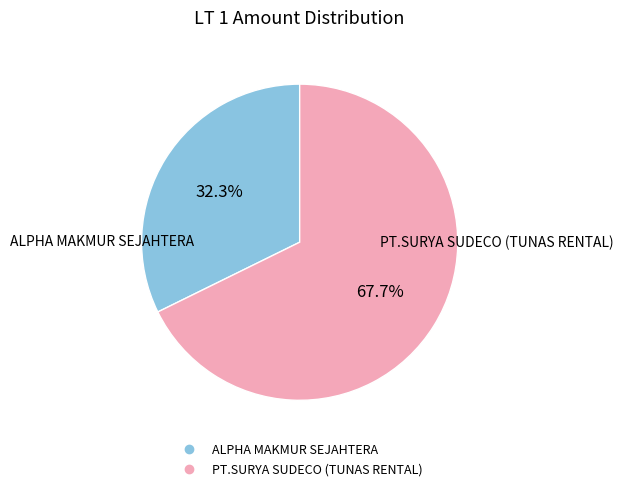

Rank the categories by value from lowest to highest.

ALPHA MAKMUR SEJAHTERA, PT.SURYA SUDECO (TUNAS RENTAL)